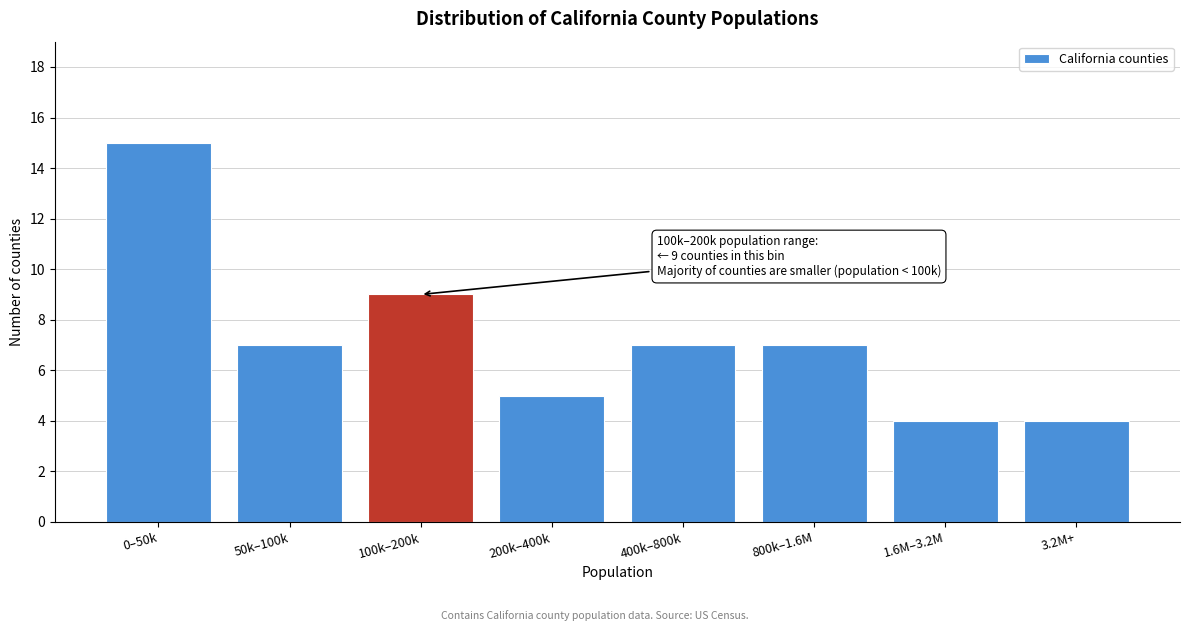

Reading right to left, list all the values displayed in this chart.

4	4	7	7	5	9	7	15